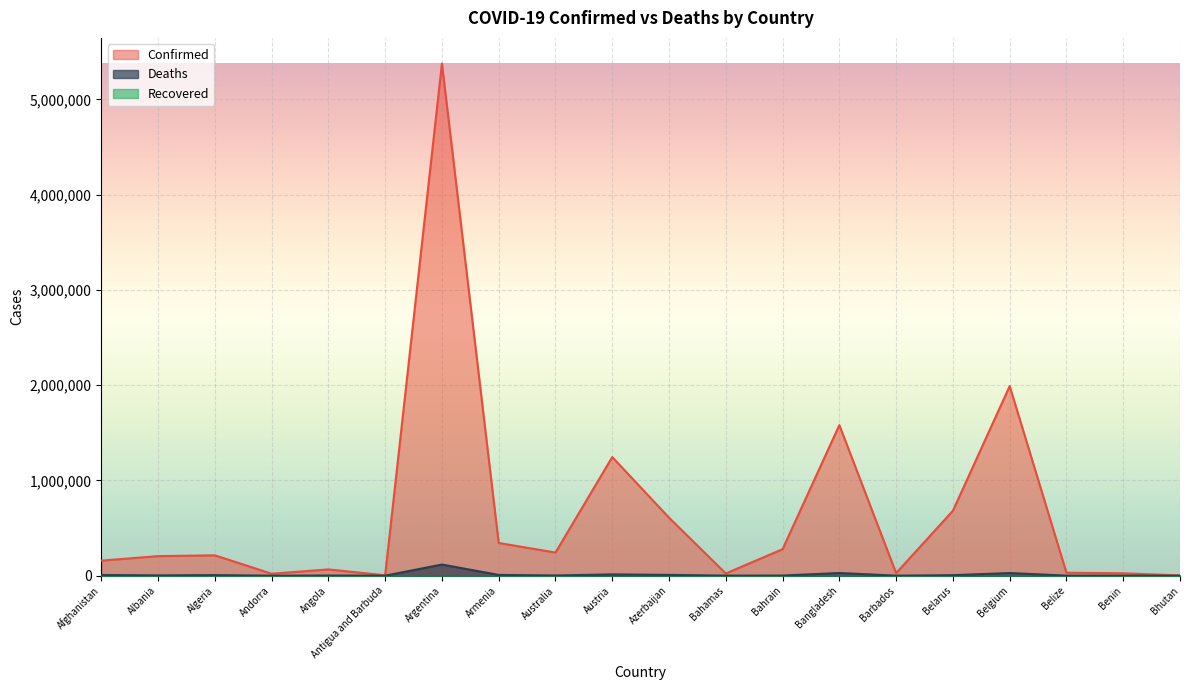

At which category is the sum across all series the highest?

Argentina